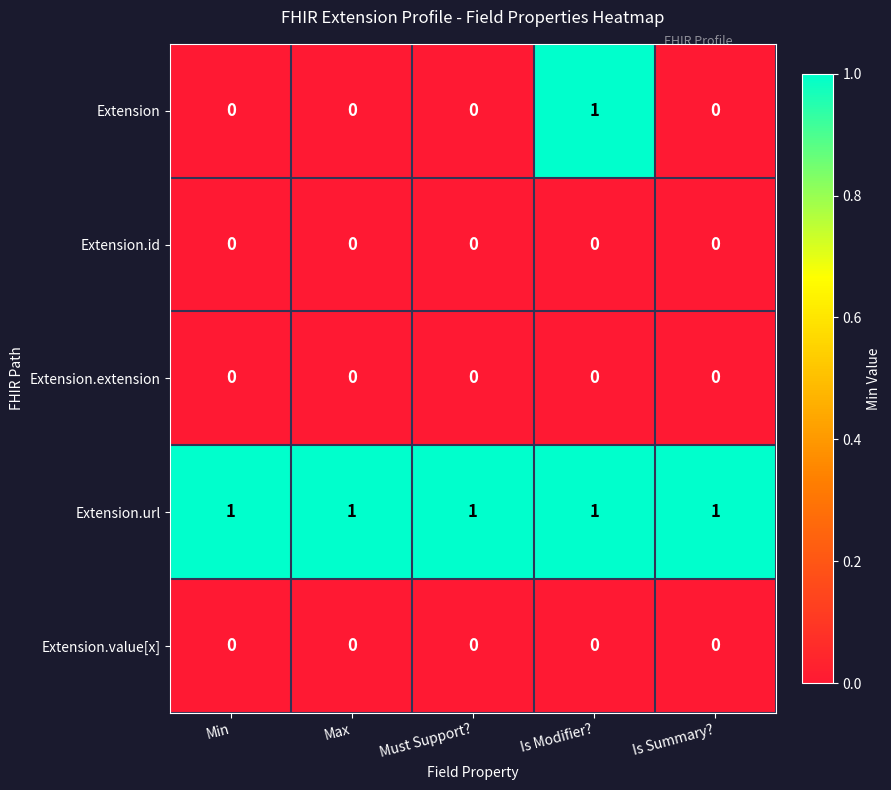

At which category is the sum across all series the highest?

Is Modifier?